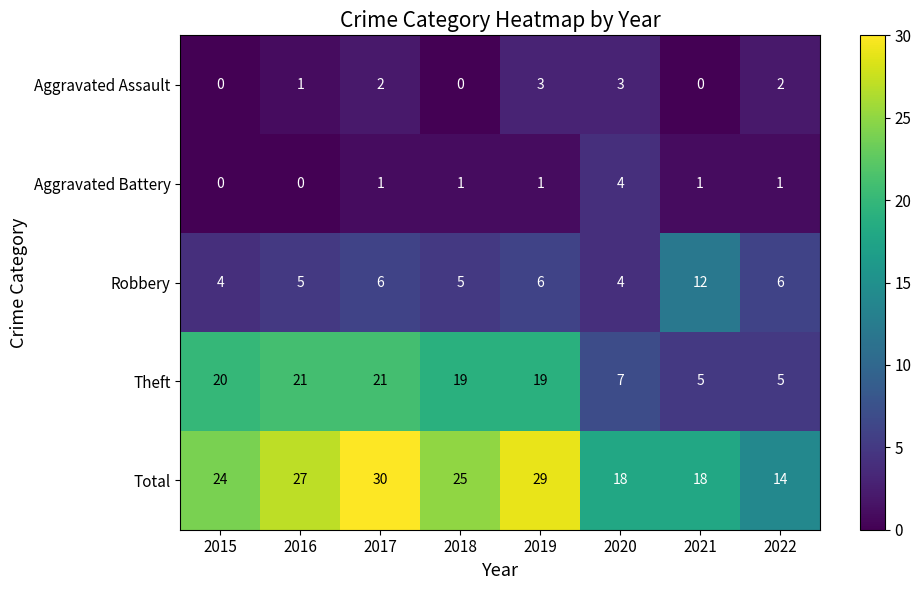

Where does the Theft series first go above 19?

2015